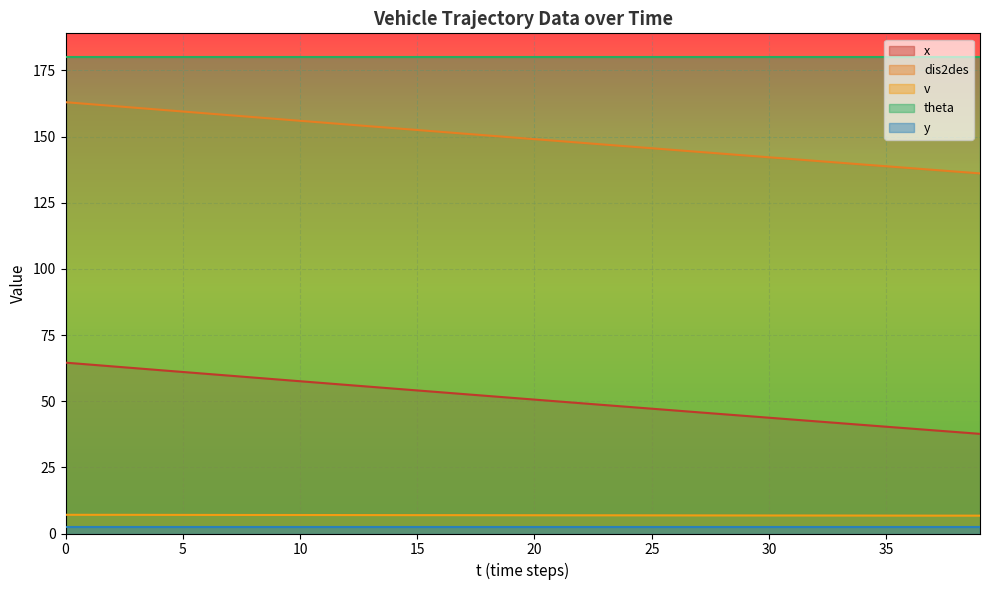

At how many categories does at least one series exceed 155?

12